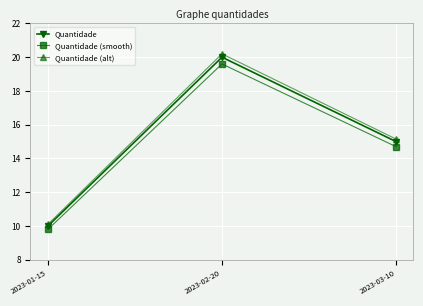

What is the total value across all series at 2023-02-20?

59.8